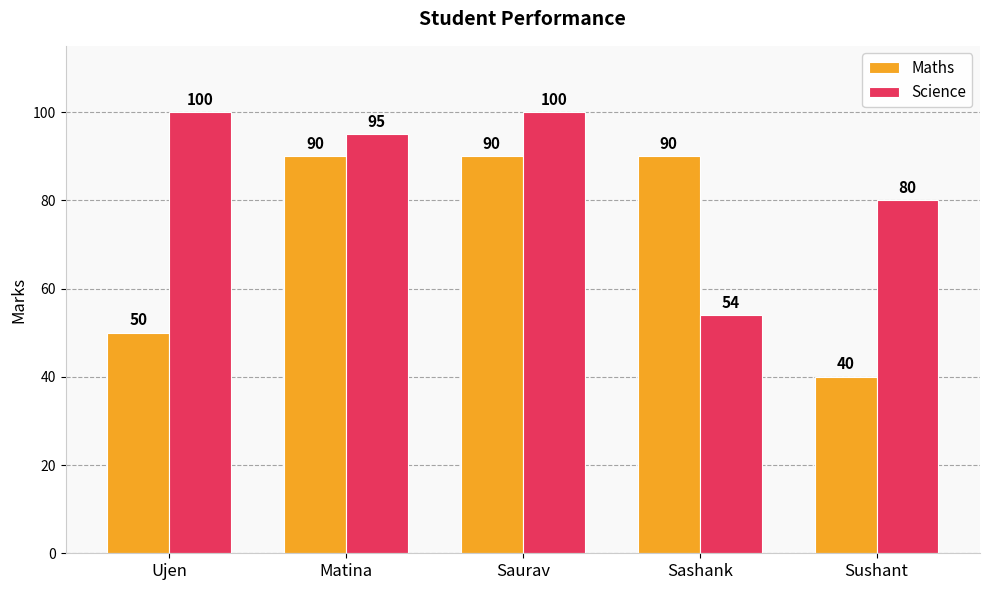

What is the sum of all Science values?

429